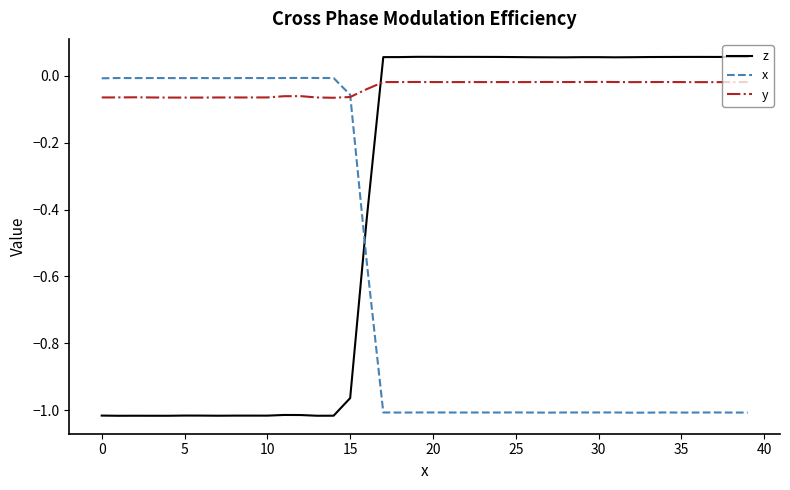

Which series has the widest spread of values?

z